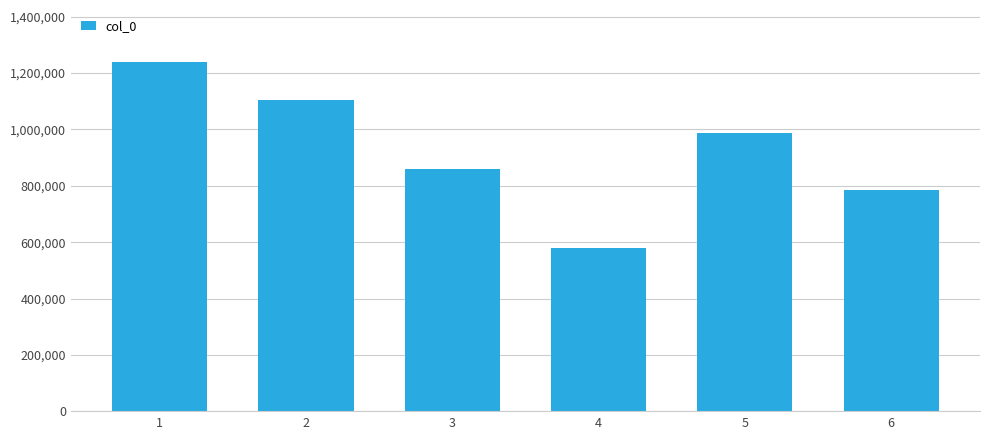

Where does the data first go above 988821?

1